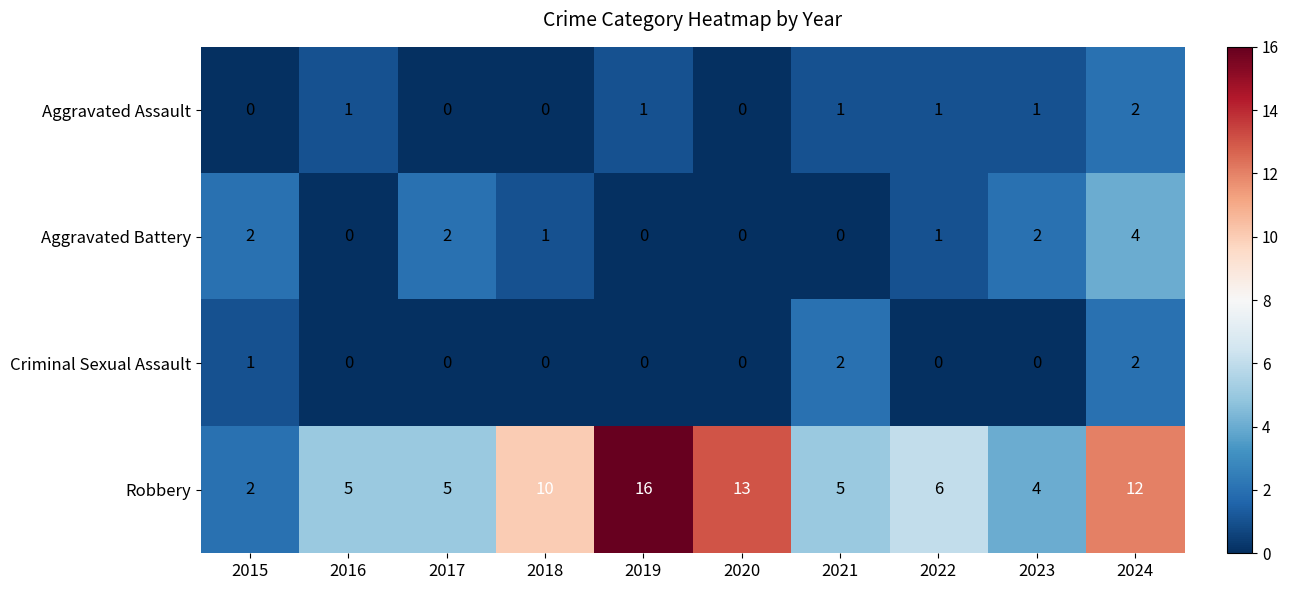

What is the maximum value shown in the chart?

16